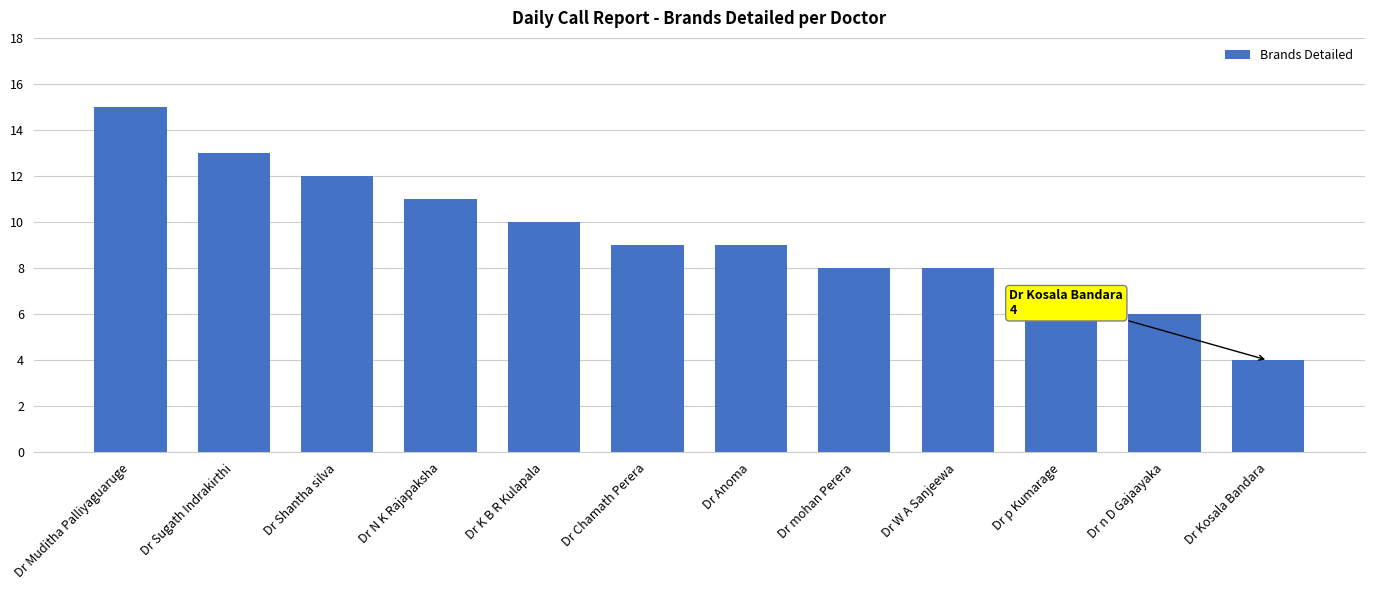

What is the ratio of the value at Dr Chamath Perera to the value at Dr N K Rajapaksha?

0.8